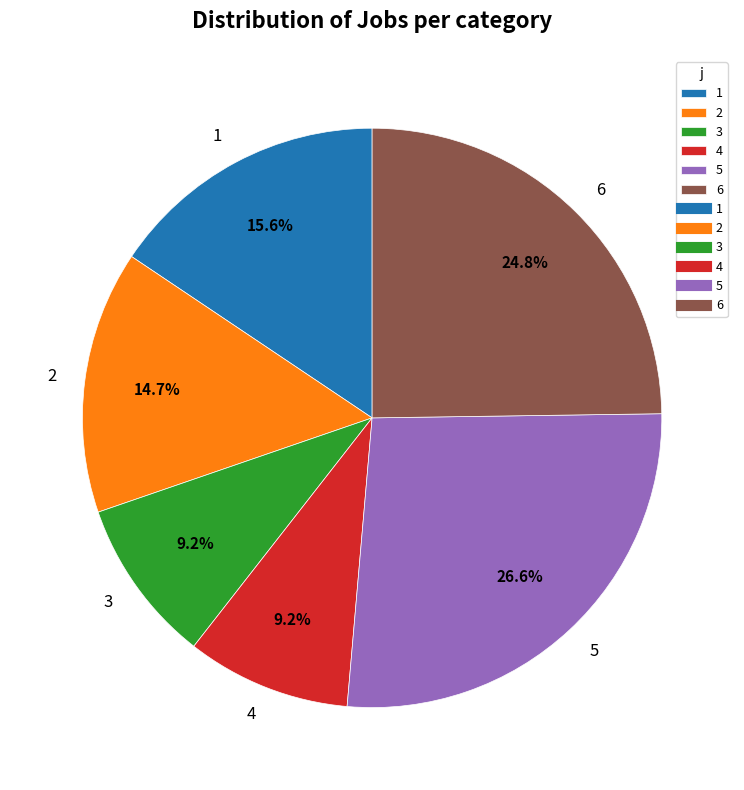

What is the total percentage of 4 and 5?

35.8%